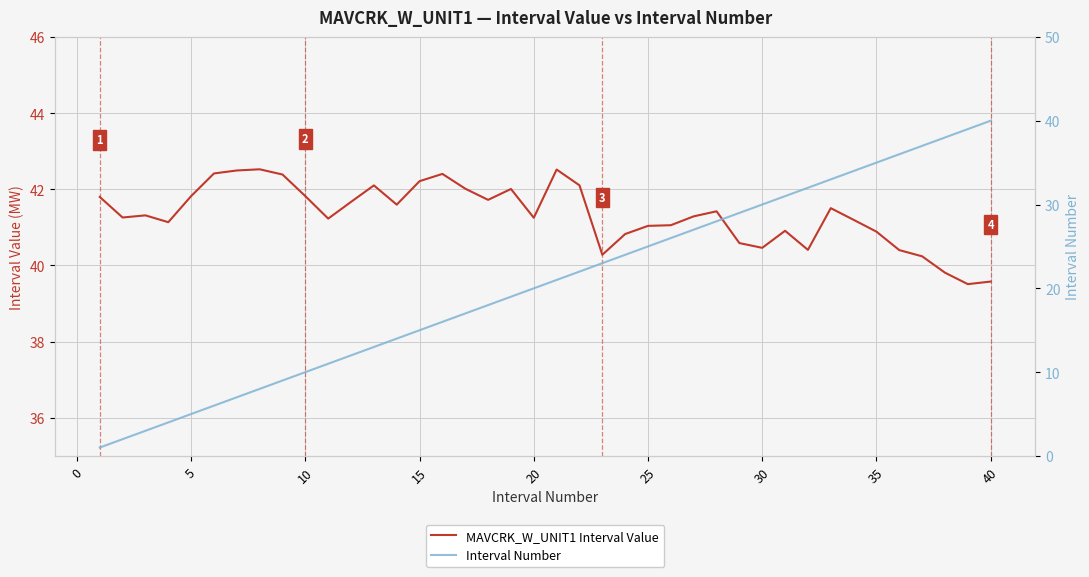

After their last crossing, which series has the higher values: MAVCRK_W_UNIT1 Interval Value or Interval Number?

Interval Number